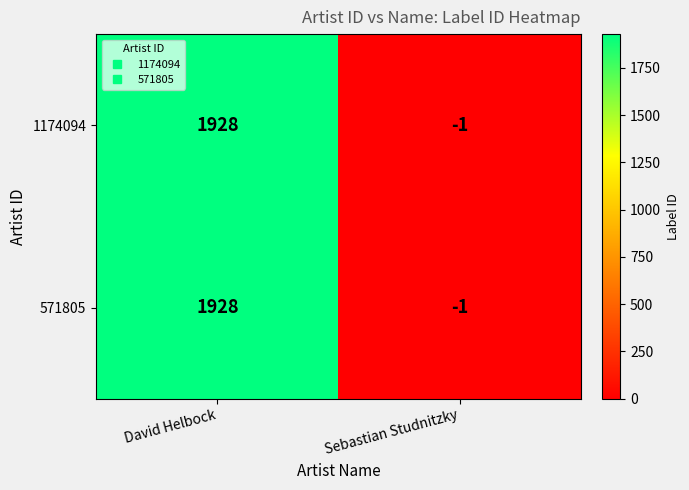

Reading left to right, list all the values displayed in this chart.

1174094: David Helbock=1928	Sebastian Studnitzky=-1
571805: David Helbock=1928	Sebastian Studnitzky=-1